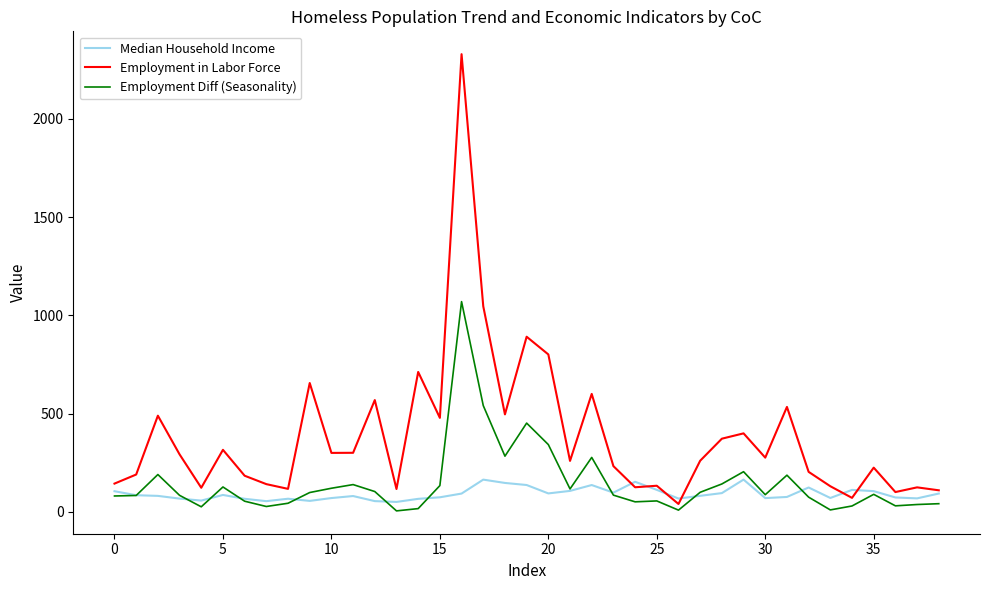

Which series has the largest total across all categories?

Employment in Labor Force